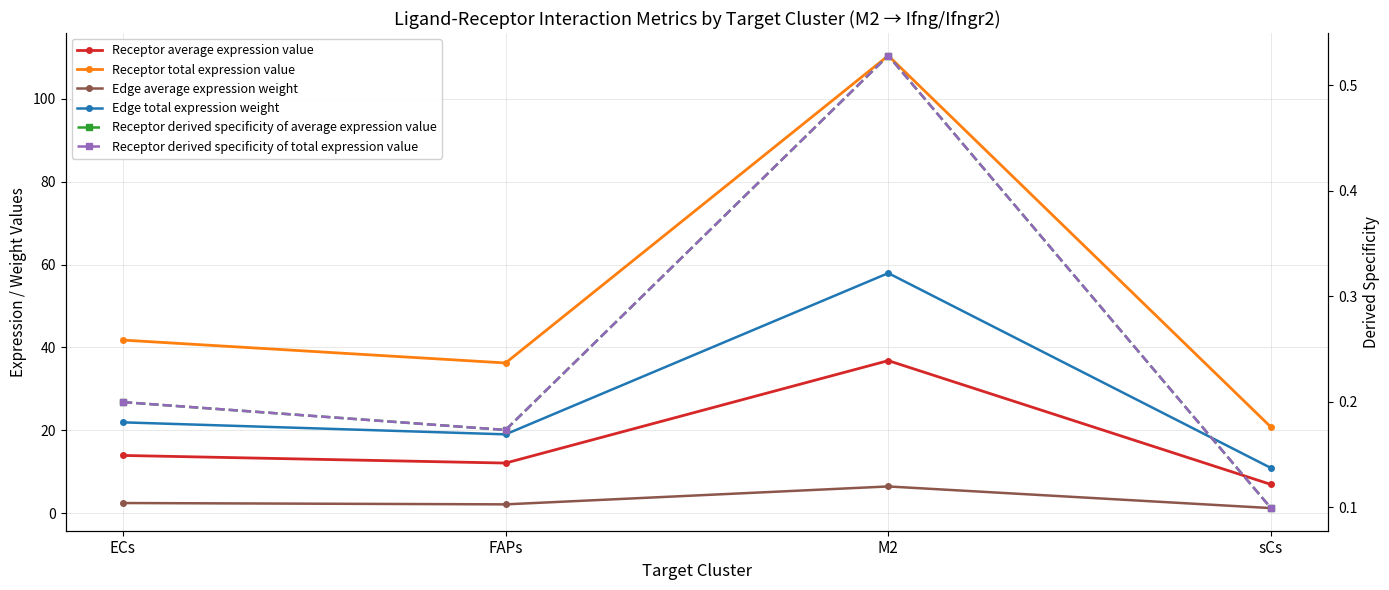

What are all the series names shown in the legend?

Receptor average expression value, Receptor total expression value, Edge average expression weight, Edge total expression weight, Receptor derived specificity of average expression value, Receptor derived specificity of total expression value